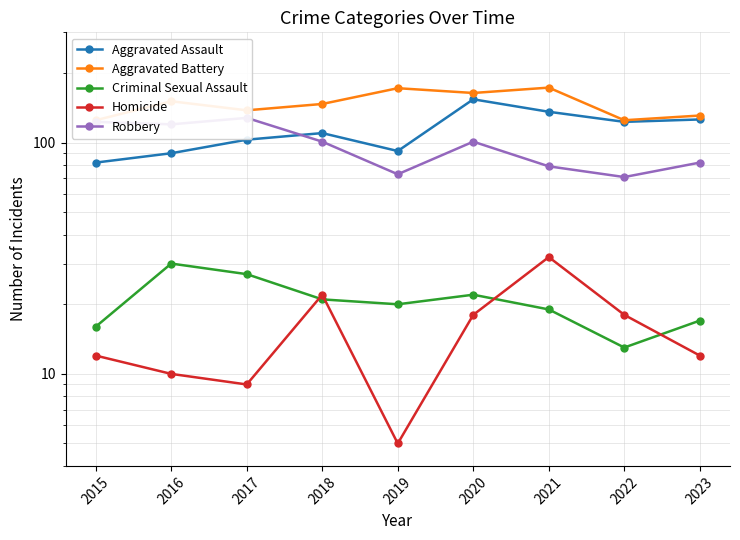

Does the chart have visible grid lines?

Yes